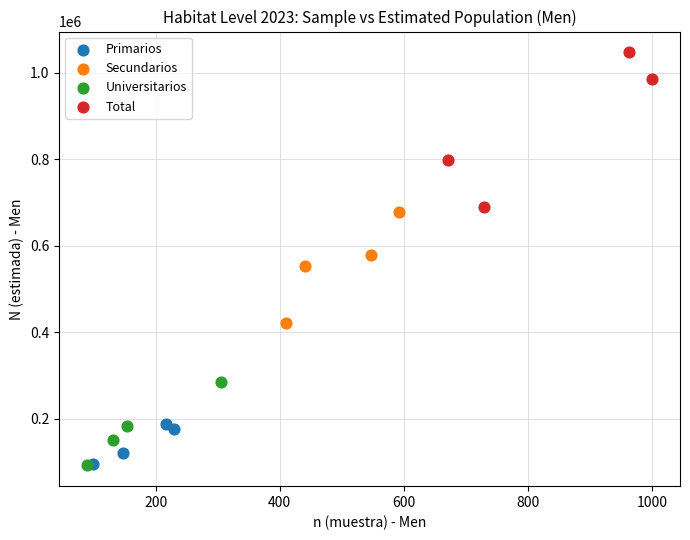

Which series has the largest Y range (max minus min)?

Total